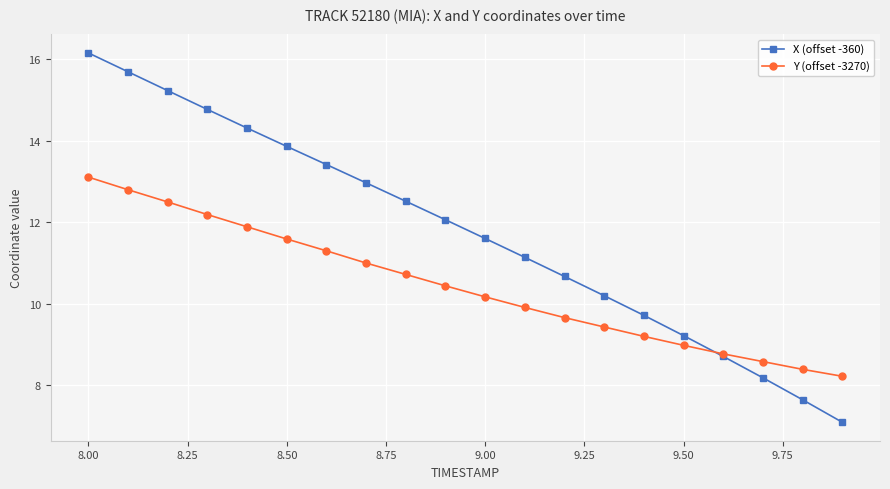

Rank the series by their maximum value, from highest to lowest.

X (offset -360), Y (offset -3270)